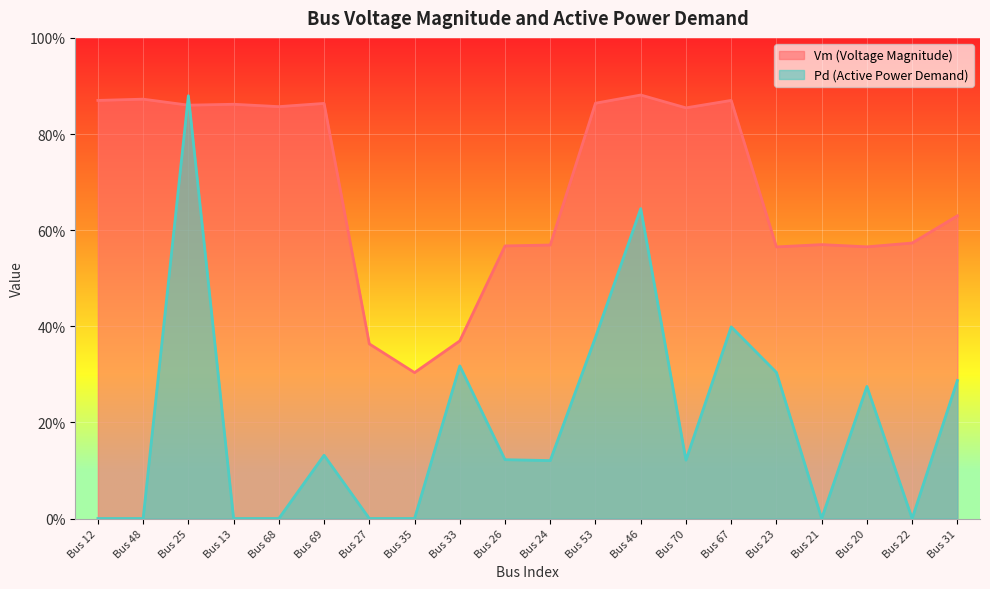

At which category is the sum across all series the highest?

Bus 25